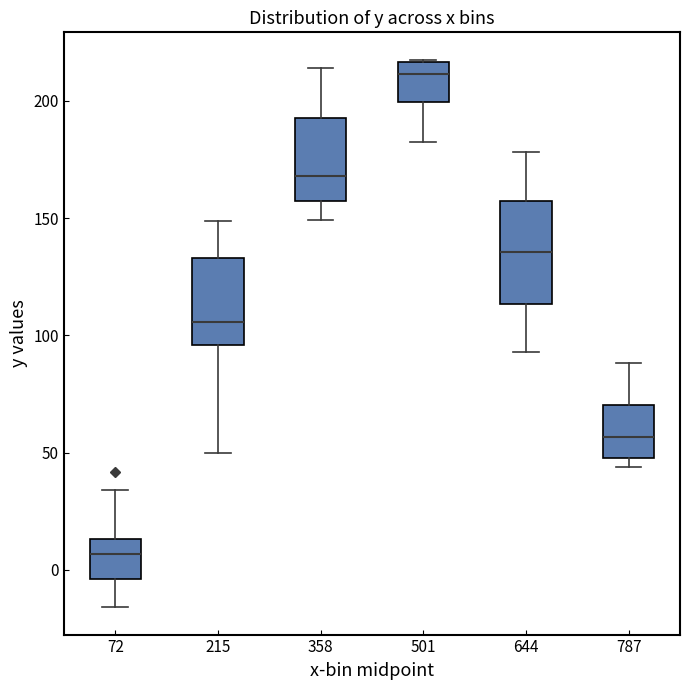

Which box is the tallest, from its lower edge to its upper edge?

644